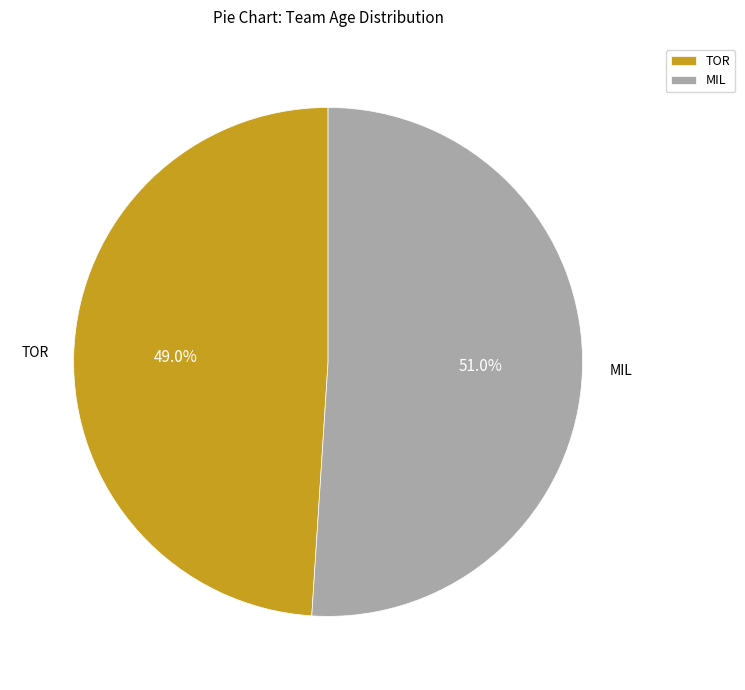

What percentage is the MIL slice, to the nearest percent?

51%